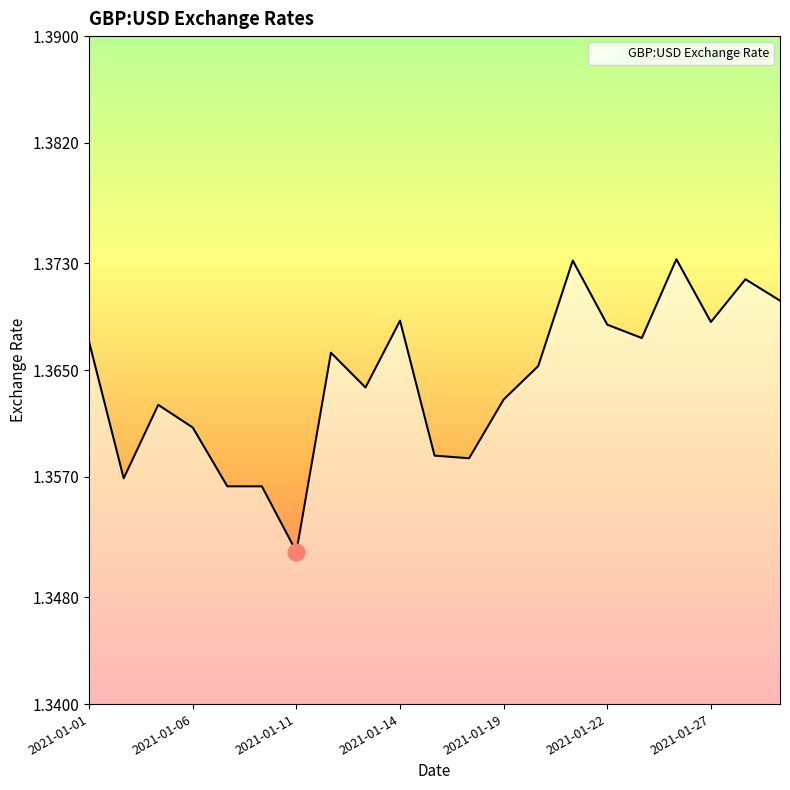

Is this an area chart (filled region under the line)?

Yes